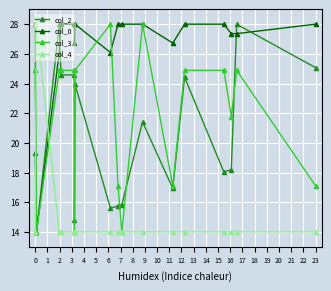

What is the difference between the maximum and second lowest values in the col_3 series?

14.0